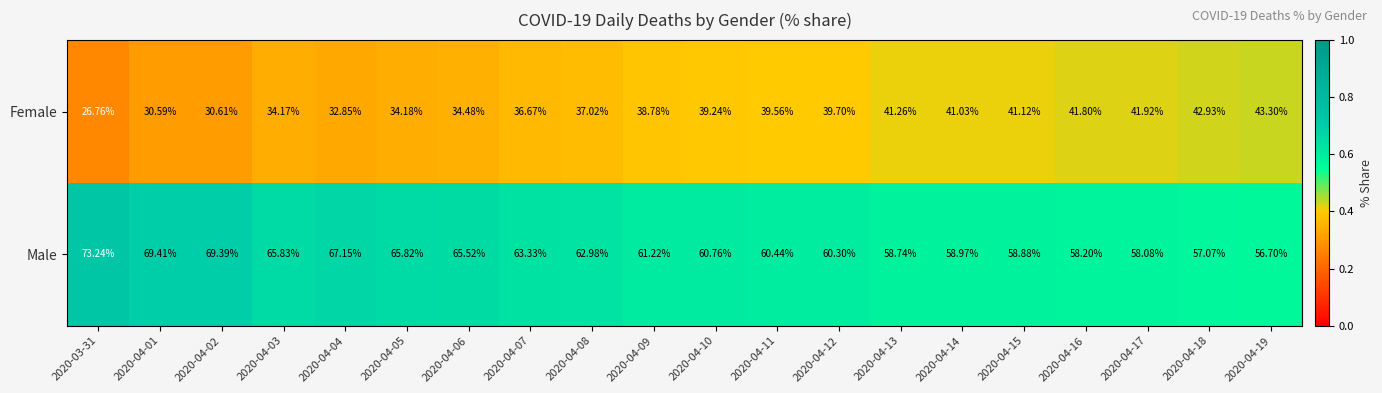

List the series in order of their overall mean, highest first.

Male, Female